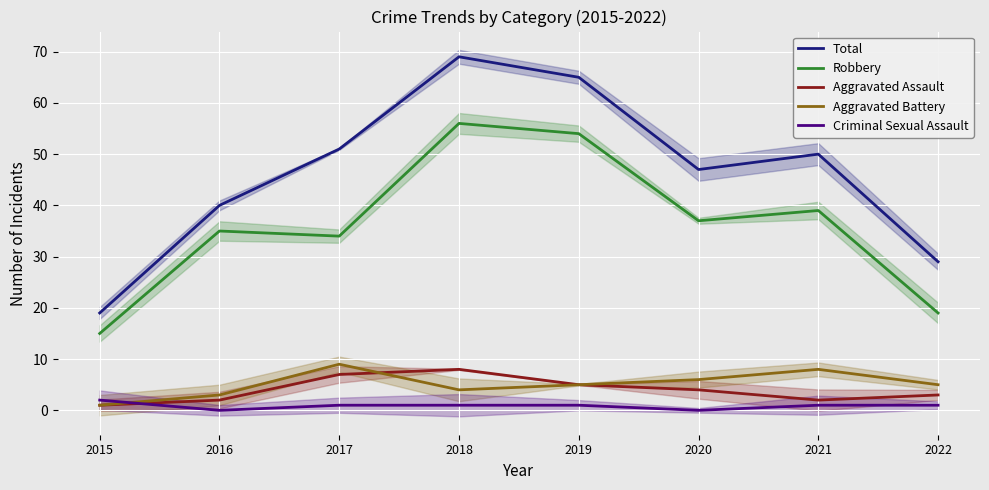

Which series changed the most between 2016 and 2022?

Robbery